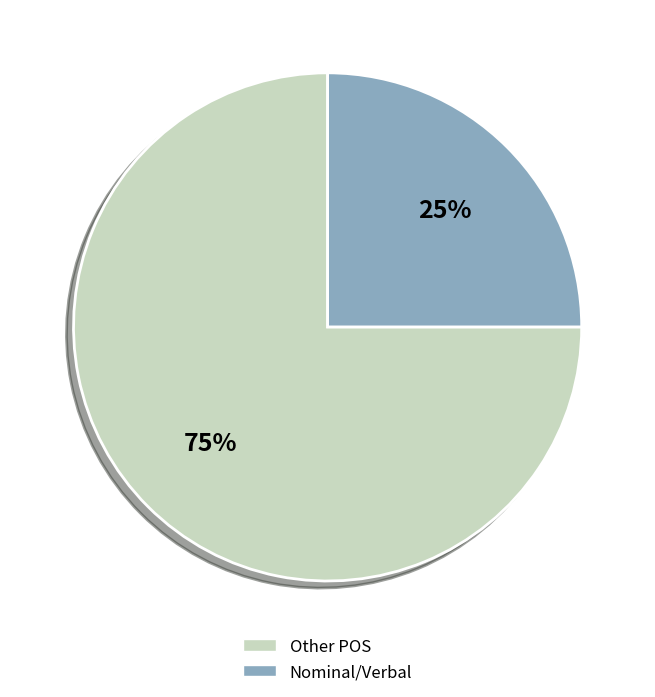

Is it true that Nominal/Verbal is 25% of the pie?

True